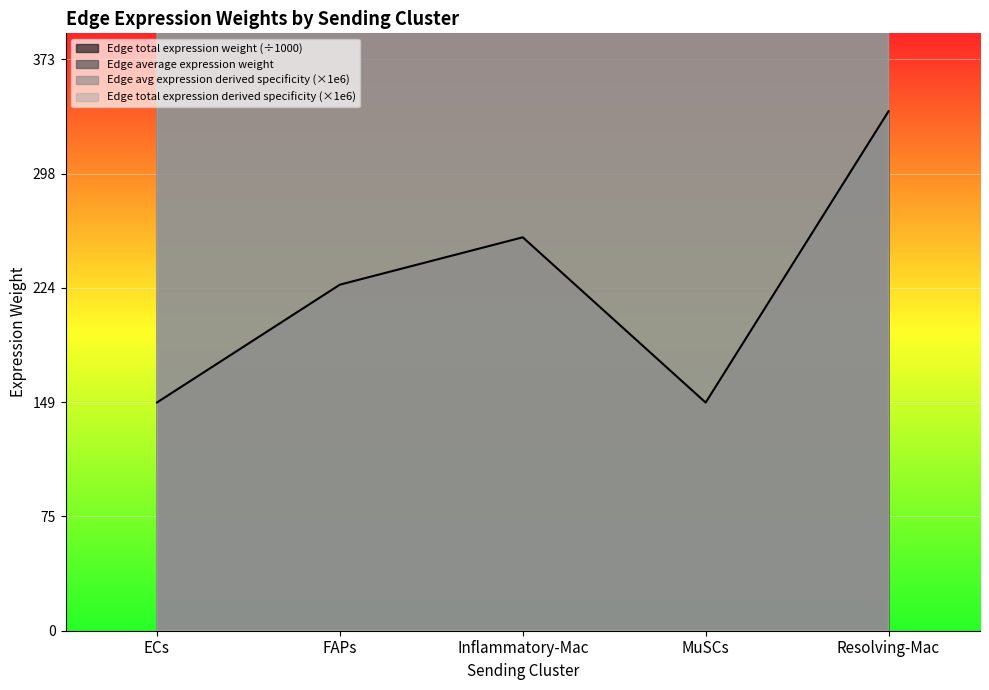

At ECs, list the series in order from smallest to largest.

Edge average expression weight, Edge total expression weight